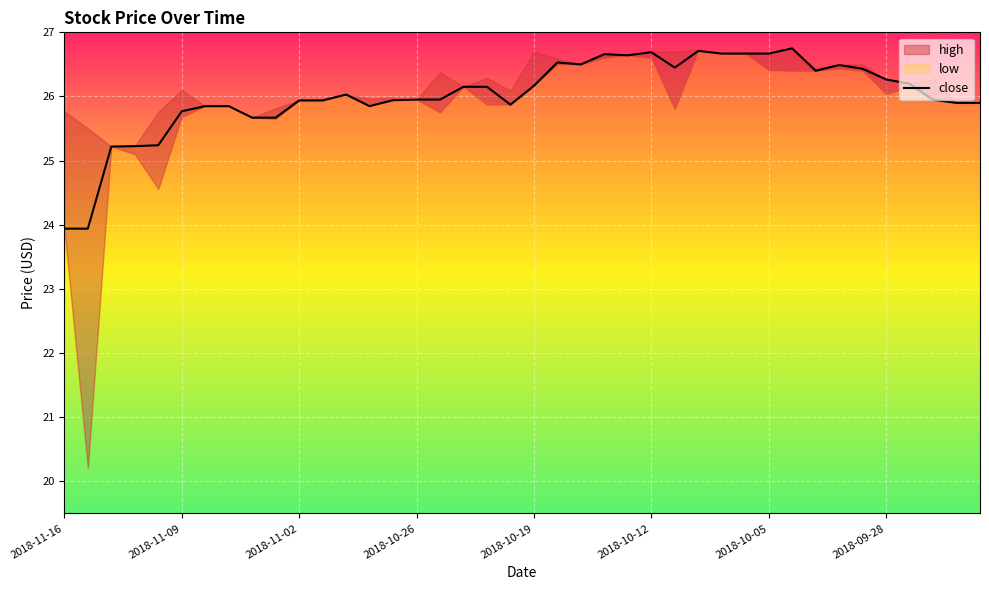

Which category has the lowest value across all series?

2018-11-16